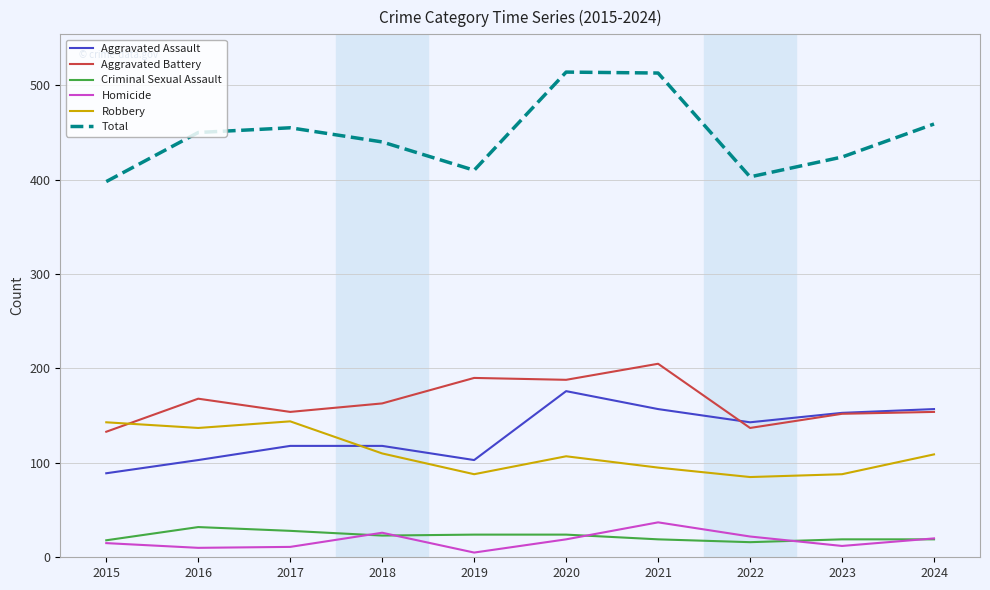

What is the maximum value for Homicide?

37